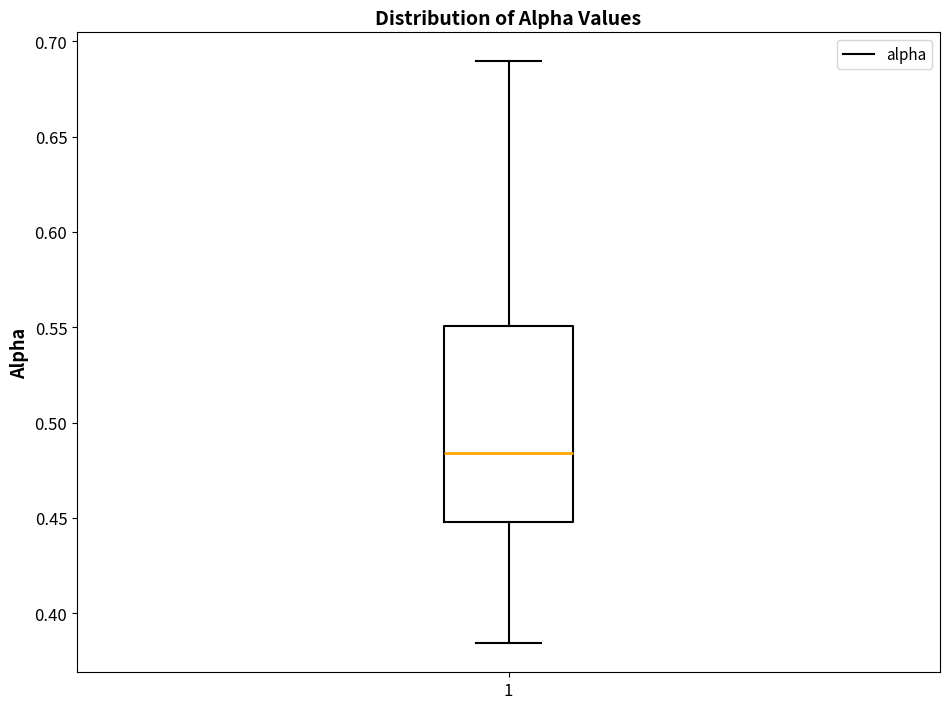

Read this box plot against the y-axis: the position of the median line, the range covered by the box, and the ends of both whiskers. The values are not printed on the chart, so give them approximately, as read against the axis.

median 0.485, box 0.450 to 0.550, whiskers 0.385 to 0.690